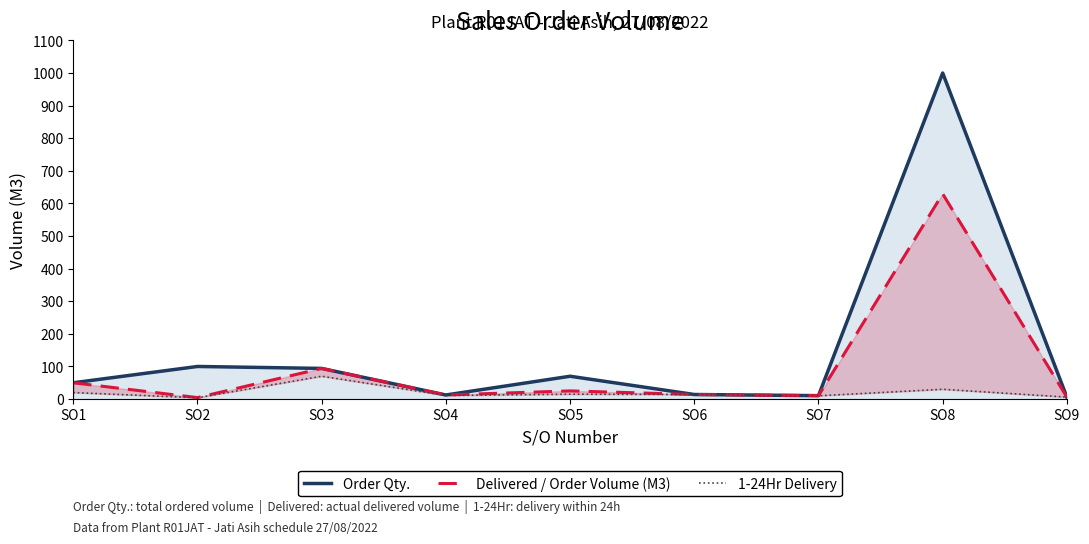

True or false: Order Qty. and Delivered / Order Volume (M3) intersect in this chart.

False